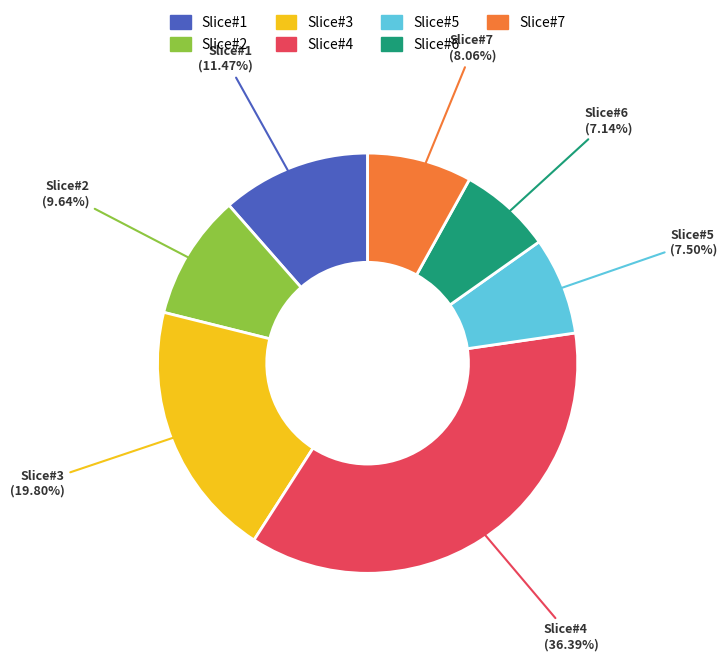

Combined, do Slice#7 and Slice#4 account for over 50%?

No